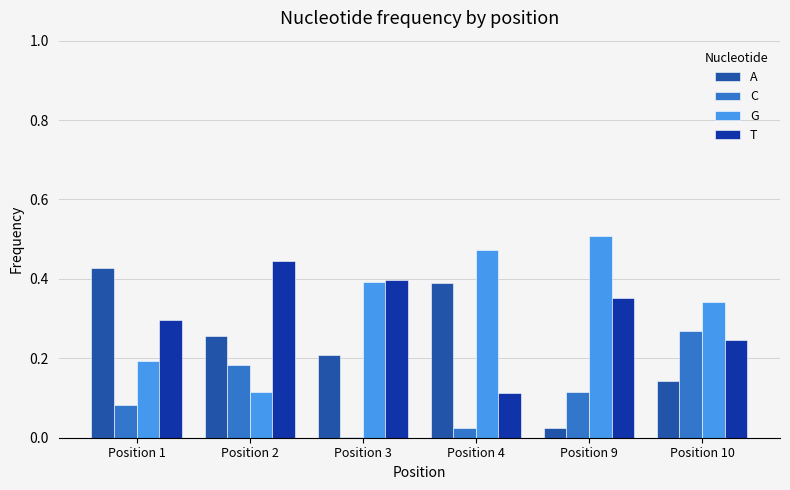

Which series changed the most between Position 4 and Position 10?

A